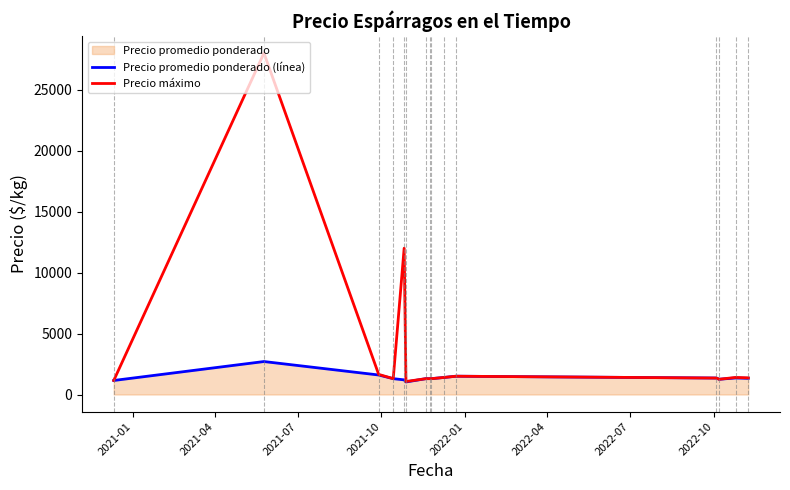

Which series has the largest total across all categories?

Precio máximo